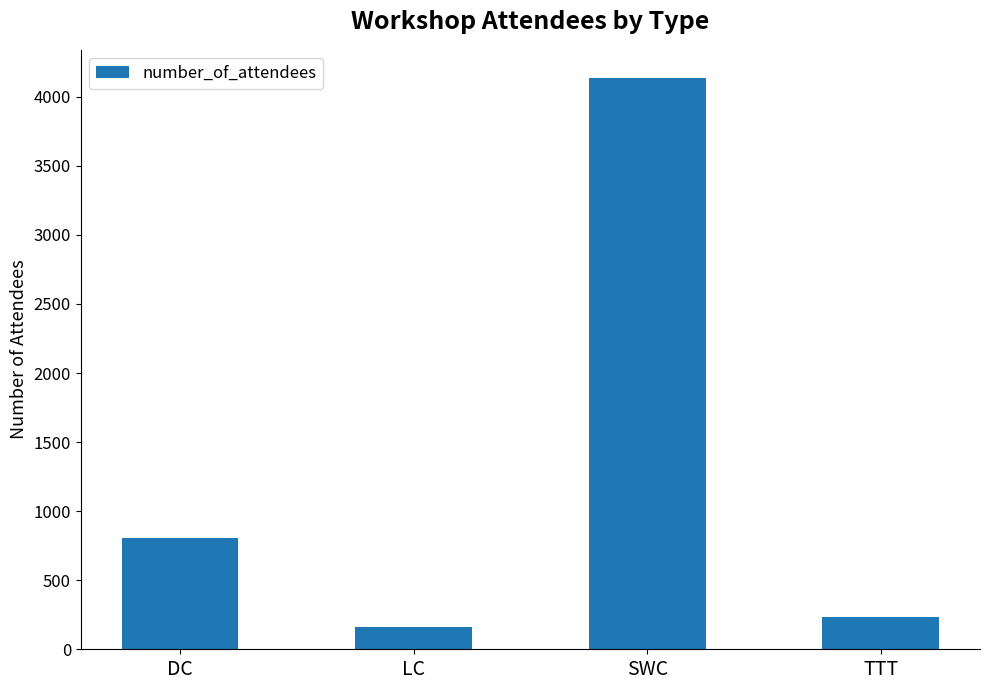

What is the minimum value shown in the chart?

164